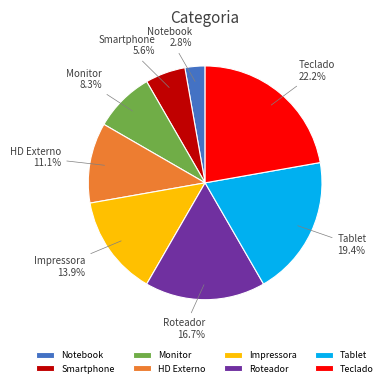

Which has a higher value, Monitor or Tablet?

Tablet